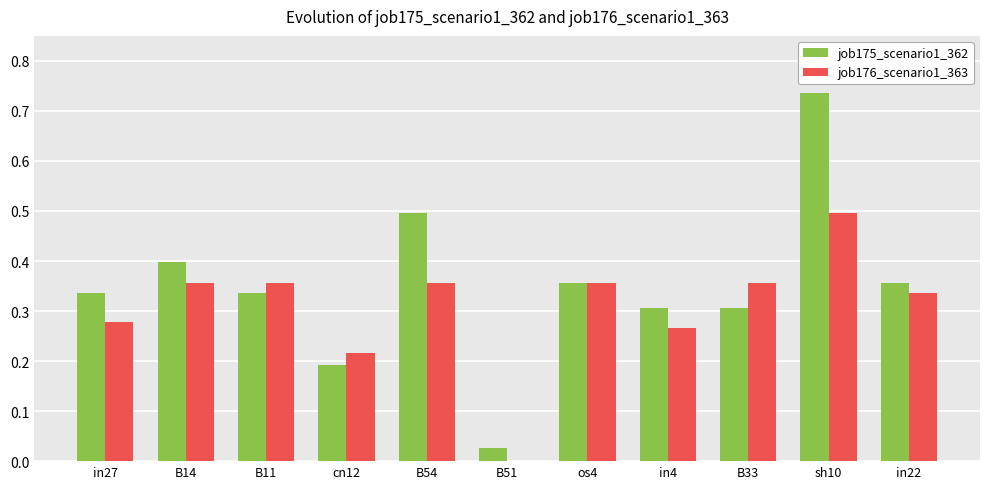

Are the bars grouped side by side (vs. stacked)?

Yes